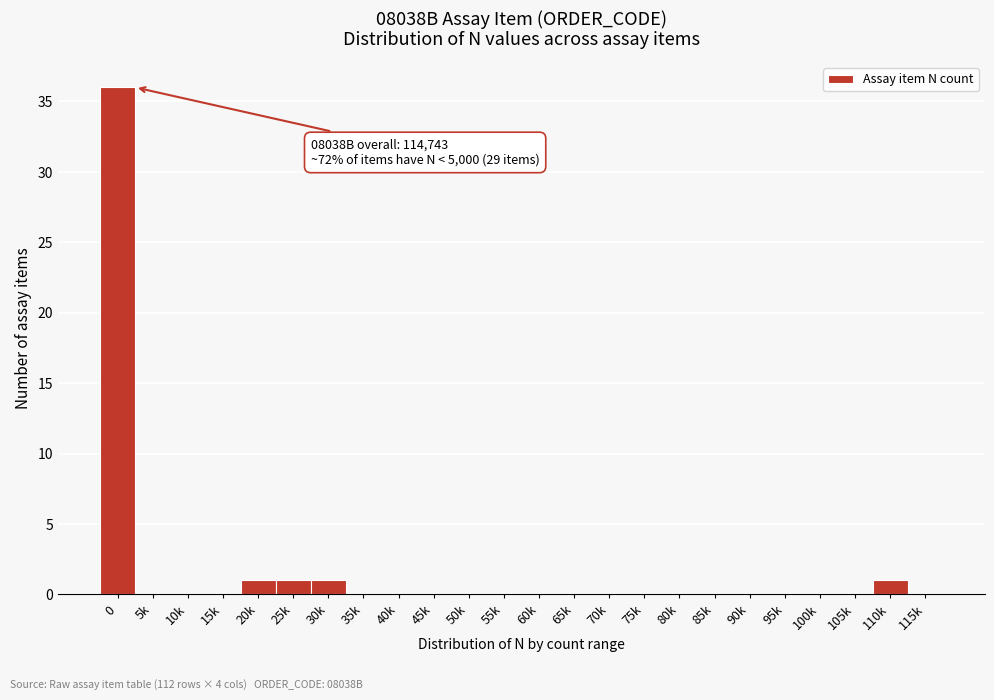

Reading left to right, list all the values displayed in this chart.

0=36	5k=0	10k=0	15k=0	20k=1	25k=1	30k=1	35k=0	40k=0	45k=0	50k=0	55k=0	60k=0	65k=0	70k=0	75k=0	80k=0	85k=0	90k=0	95k=0	100k=0	105k=0	110k=1	115k=0